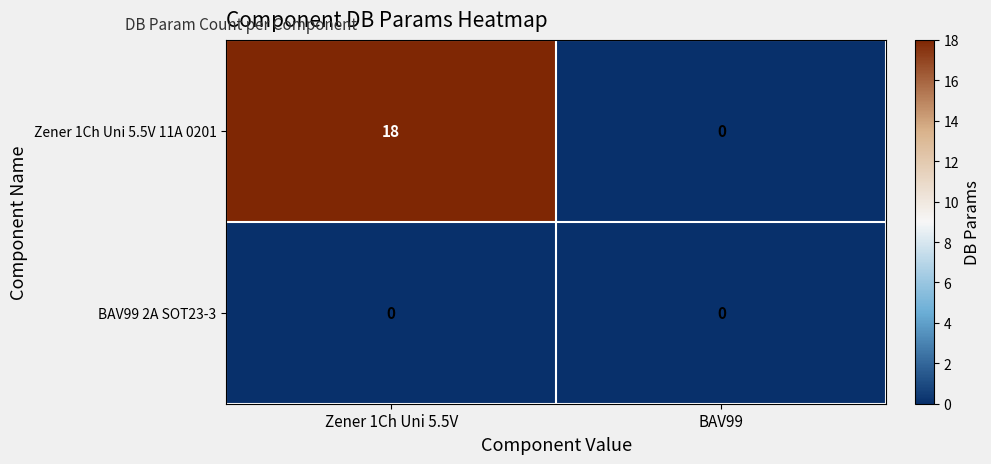

List the series in order of their overall mean, lowest first.

BAV99 2A SOT23-3, Zener 1Ch Uni 5.5V 11A 0201